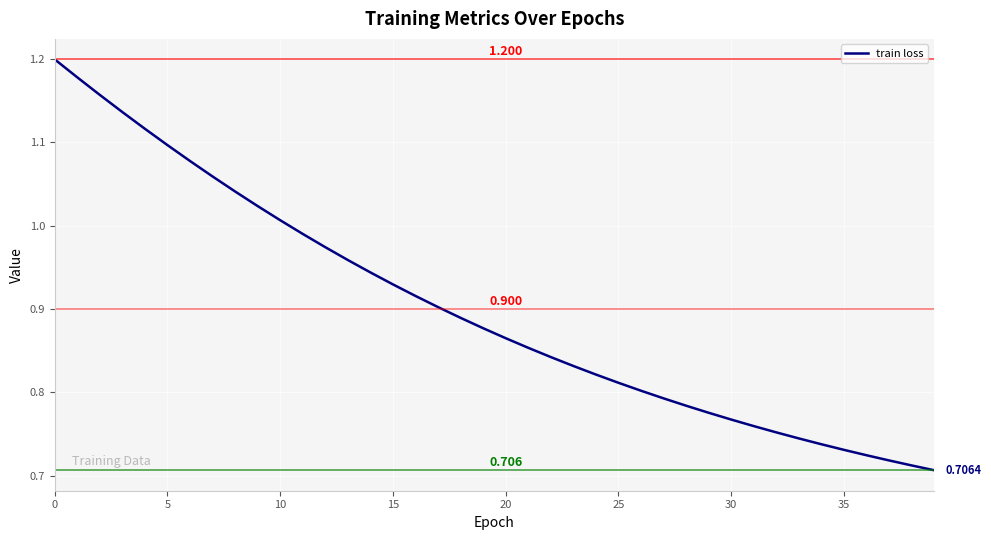

Is this an area chart (filled region under the line)?

No